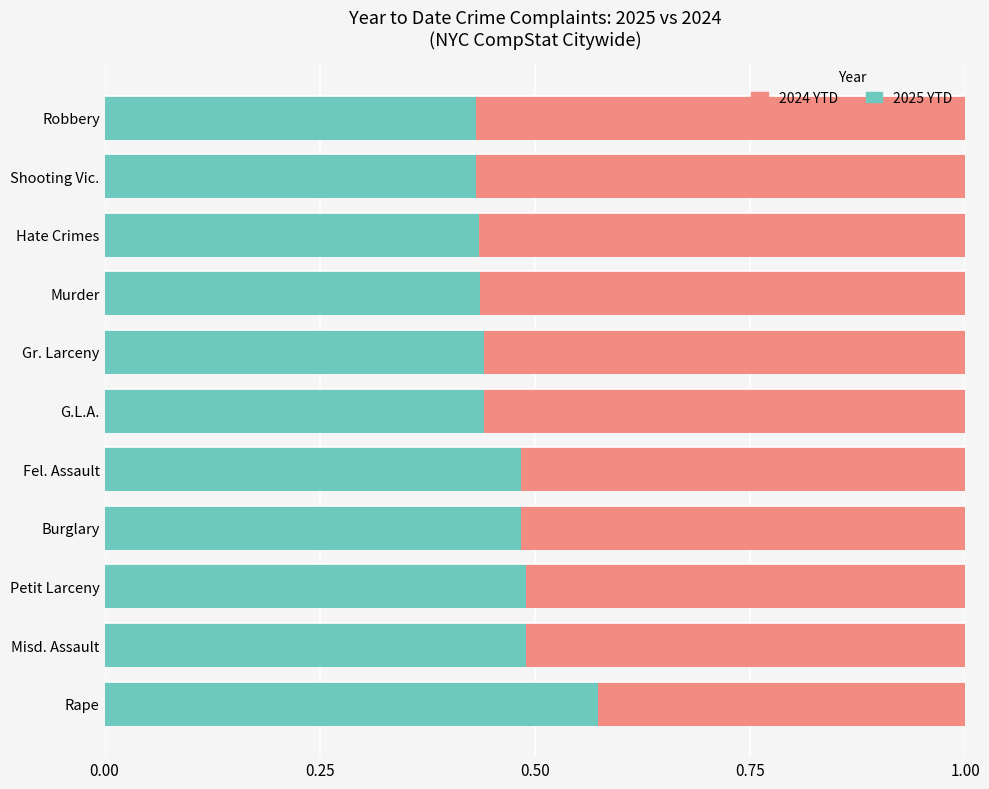

The value of 2025 YTD at Hate Crimes is 0.3. True or false?

False